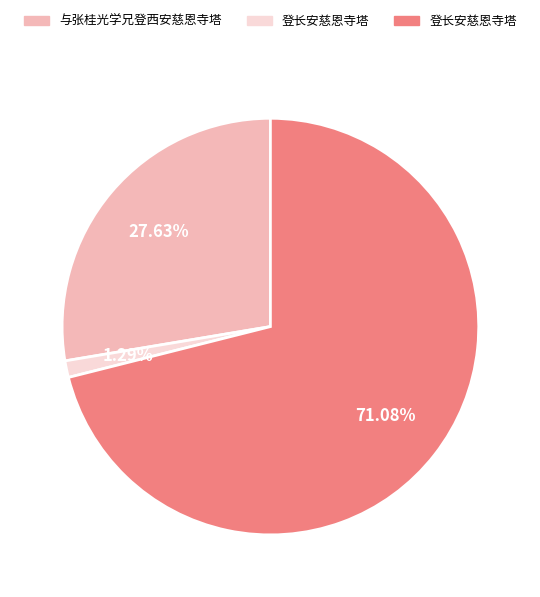

Does any single category account for the majority?

Yes